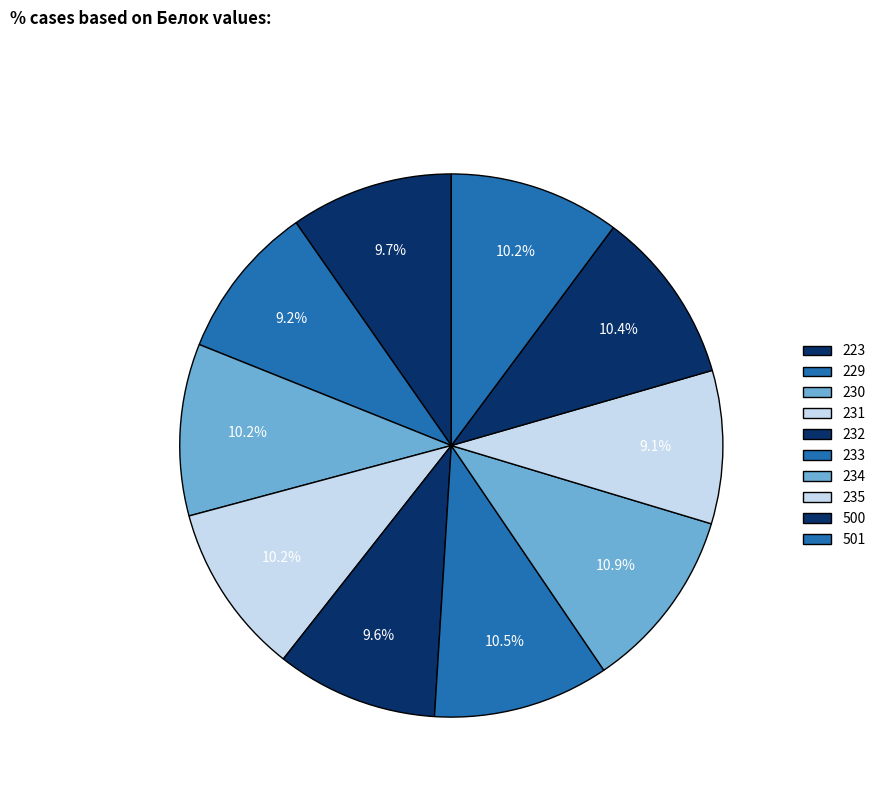

How many segments does this pie chart have?

10